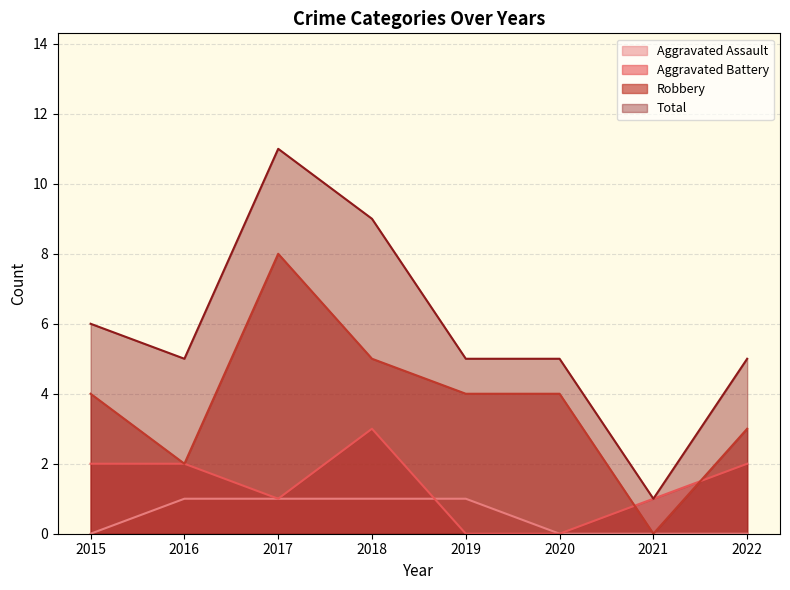

At which label is Aggravated Assault closest to 0?

2015